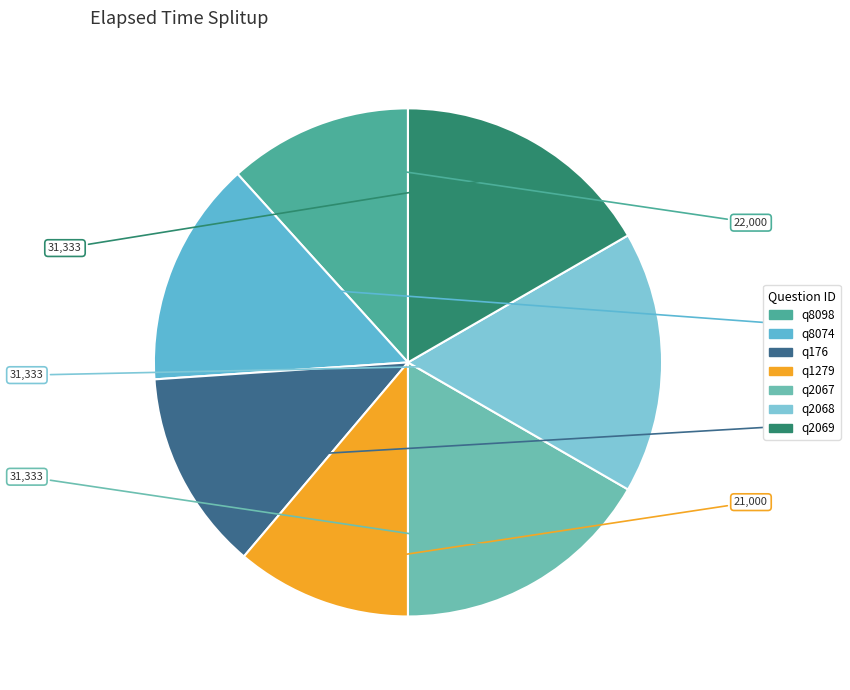

Which has a higher value, q8074 or q2069?

q2069